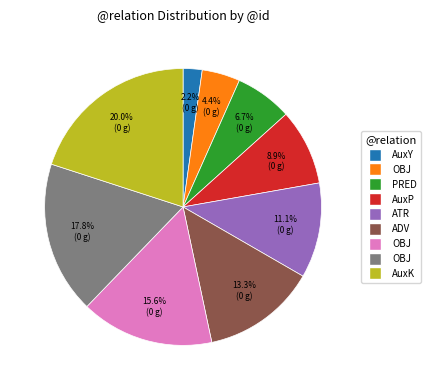

Is there a majority slice in this chart?

No